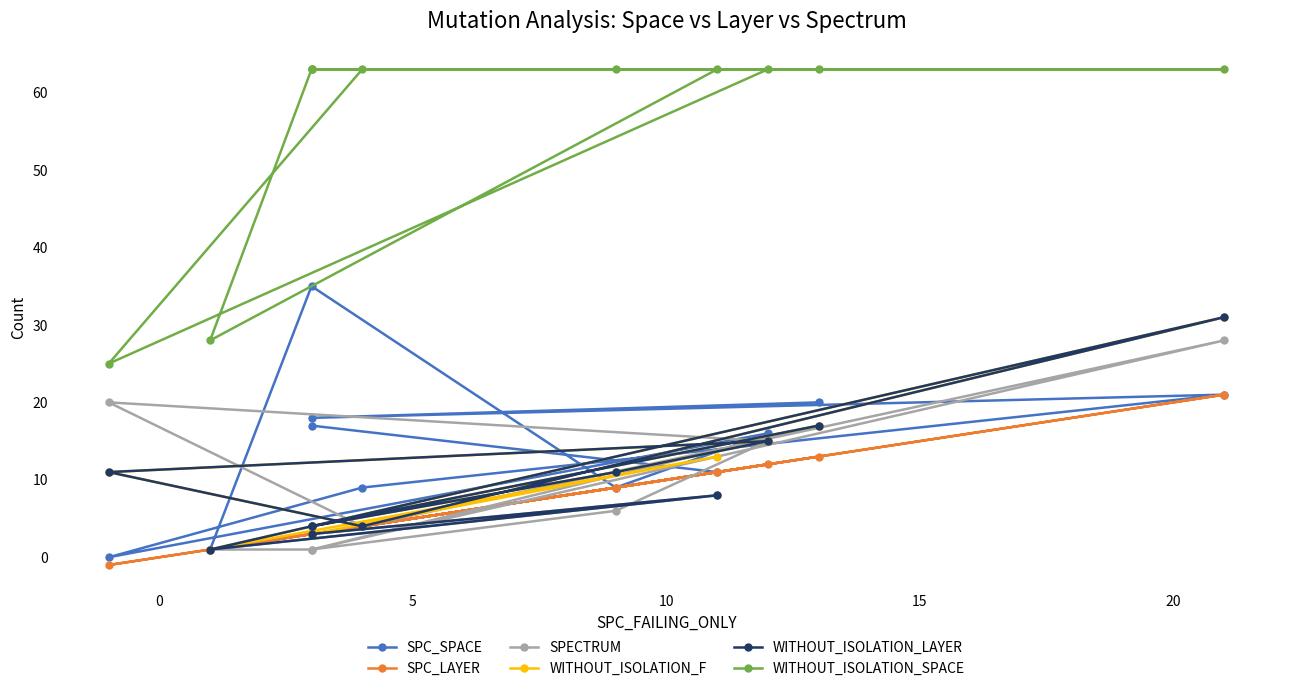

What is the average value of the SPECTRUM series?

9